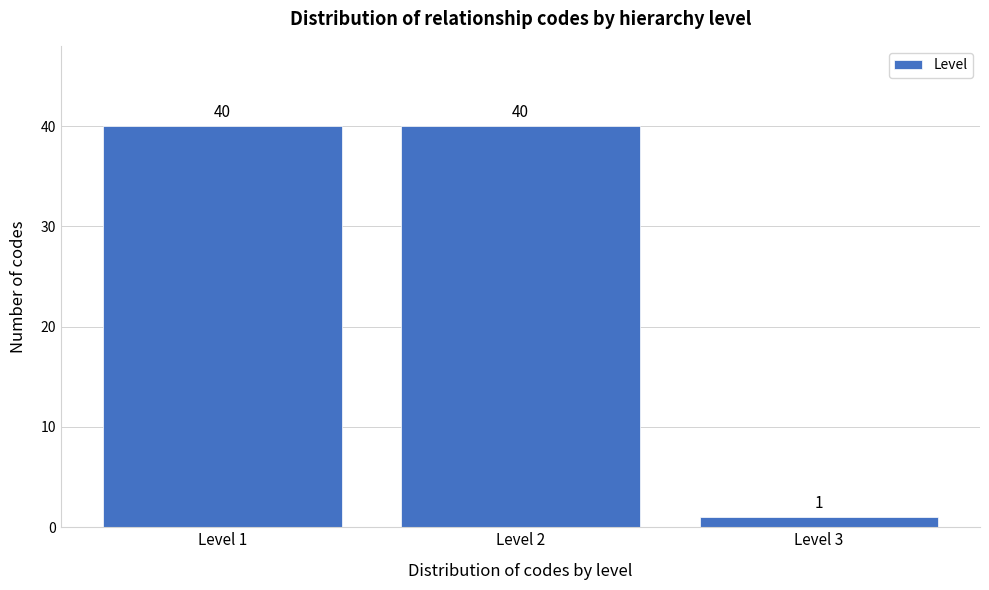

Reading left to right, extract all data points from this chart.

Level 1=40	Level 2=40	Level 3=1